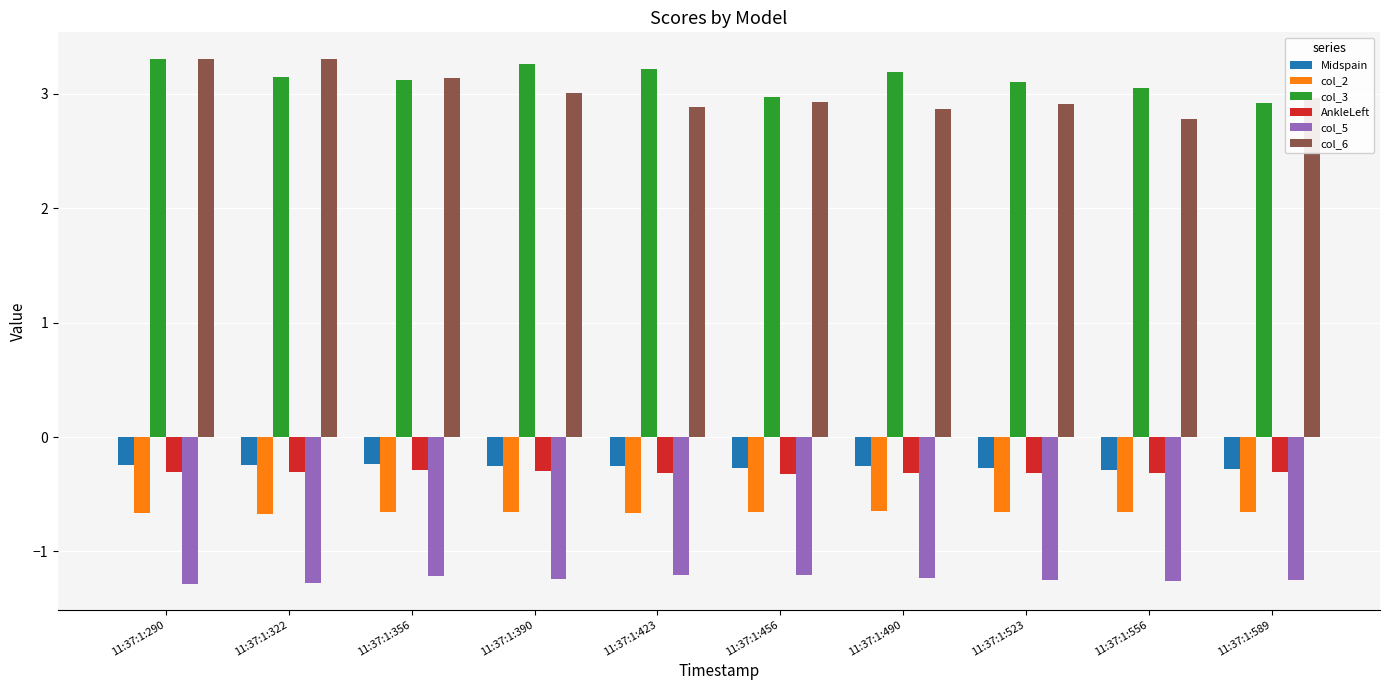

What is the value of the AnkleLeft bar at the 6th from the left?

-0.3